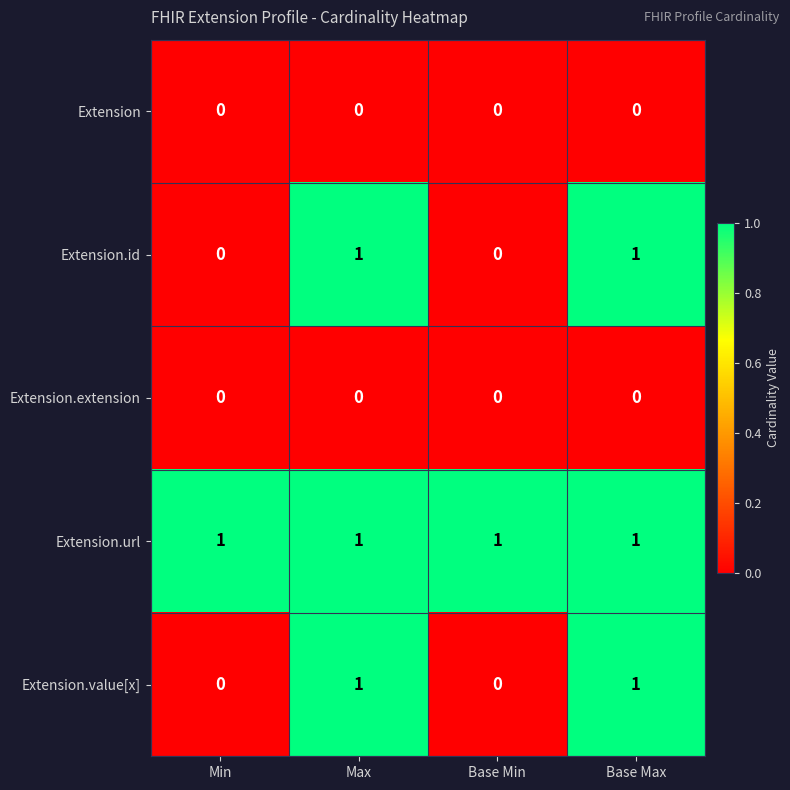

Count the number of categories in the chart.

4